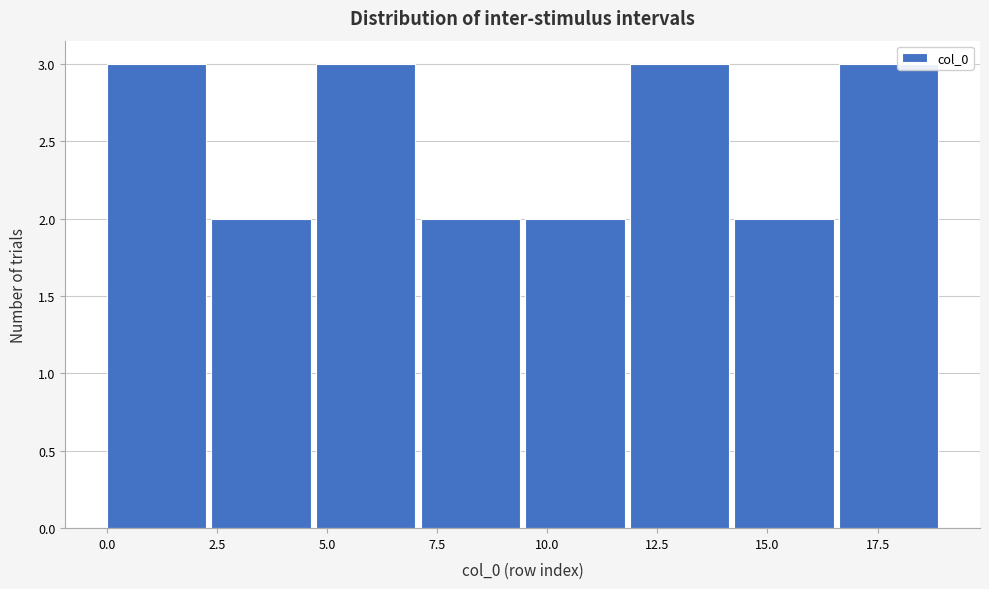

Reading left to right, list every bar in this chart as the range it spans on the x-axis followed by its height. Neither the bar edges nor the heights are printed on the chart, so give them approximately, as read against the axes.

0.0 to 2.5: 3
2.5 to 5.0: 2
5.0 to 7.0: 3
7.0 to 9.5: 2
9.5 to 12.0: 2
12.0 to 14.5: 3
14.5 to 16.5: 2
16.5 to 19.0: 3